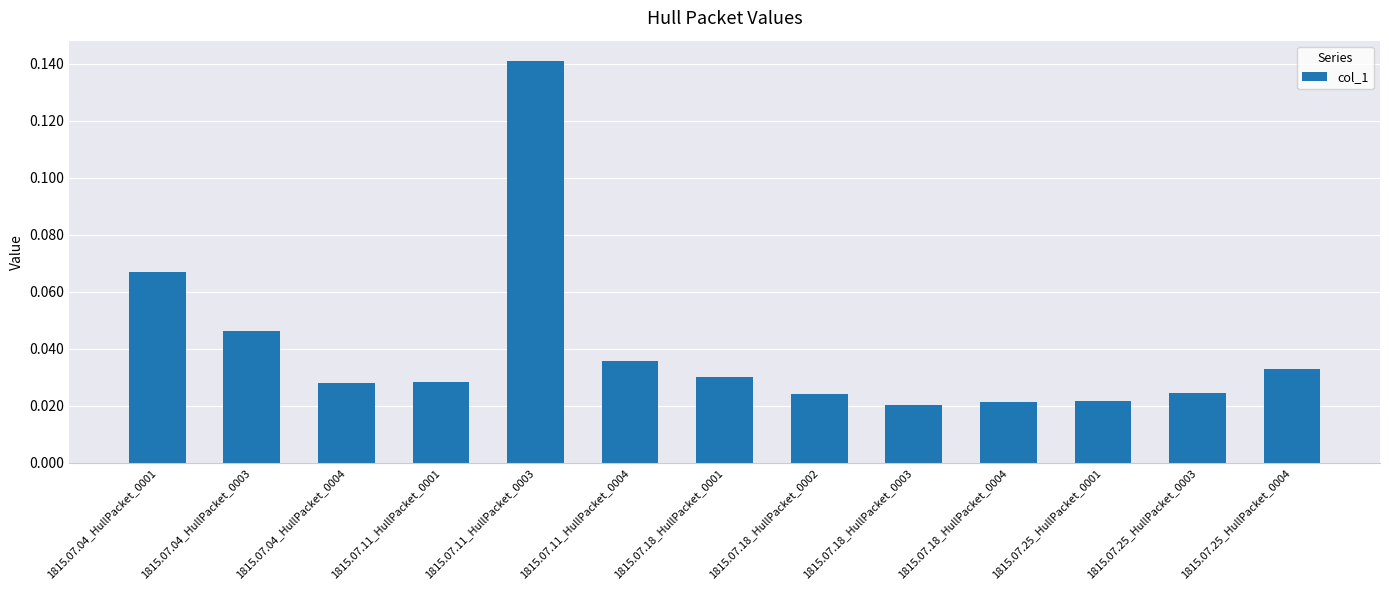

What position from the left is 1815.07.04_HullPacket_0001?

1